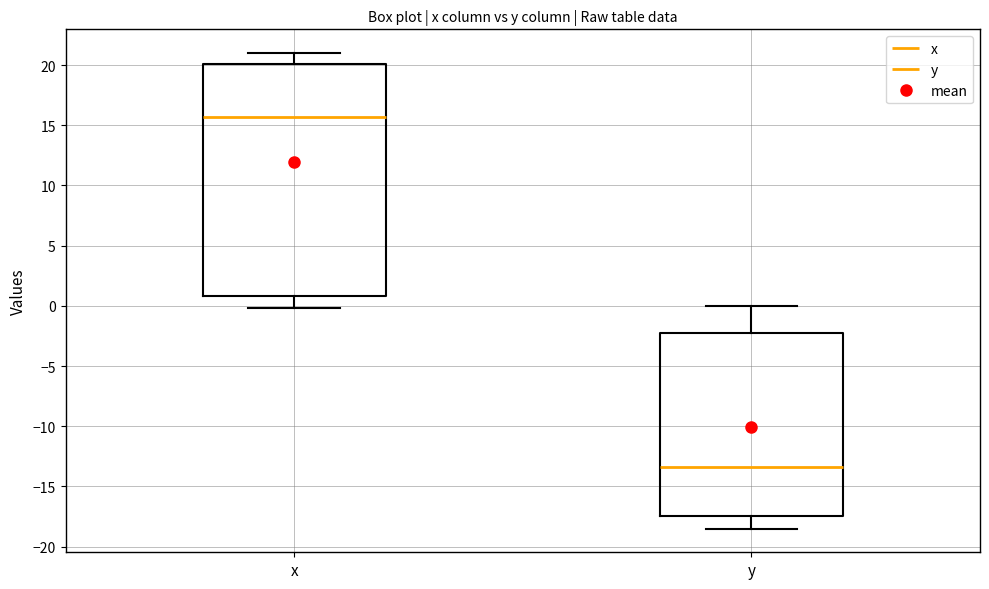

Comparing the boxes themselves (not the whiskers), which one is the tallest?

x